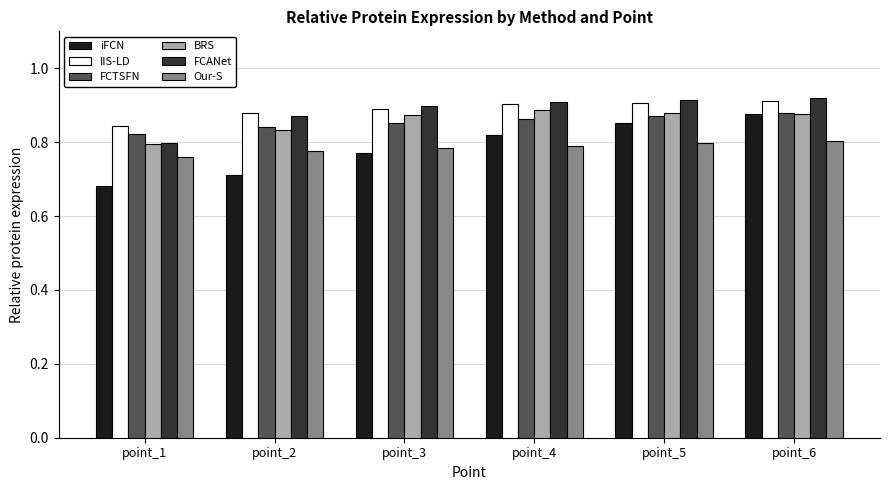

Between point_2 and point_5, which series saw the biggest shift?

iFCN